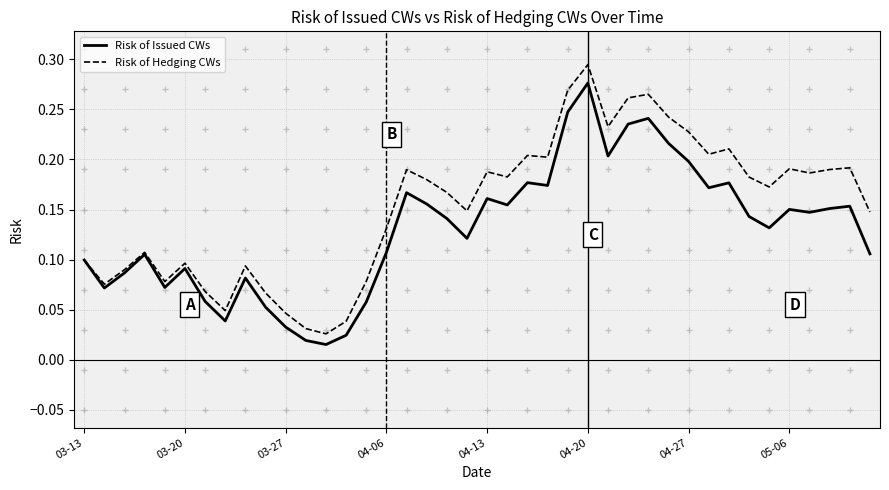

How many interior local valleys does the Risk of Issued CWs series have?

11